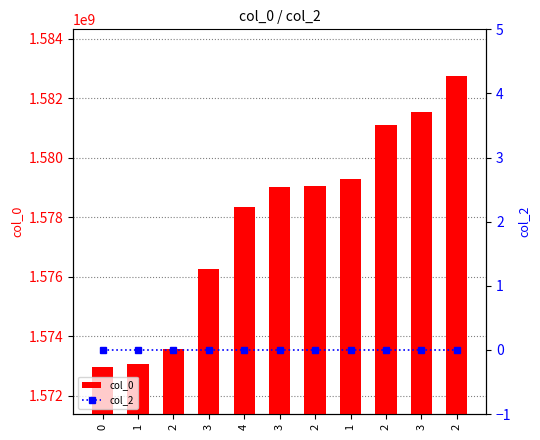

Where is col_0 nearest to the value 1577850074?

4